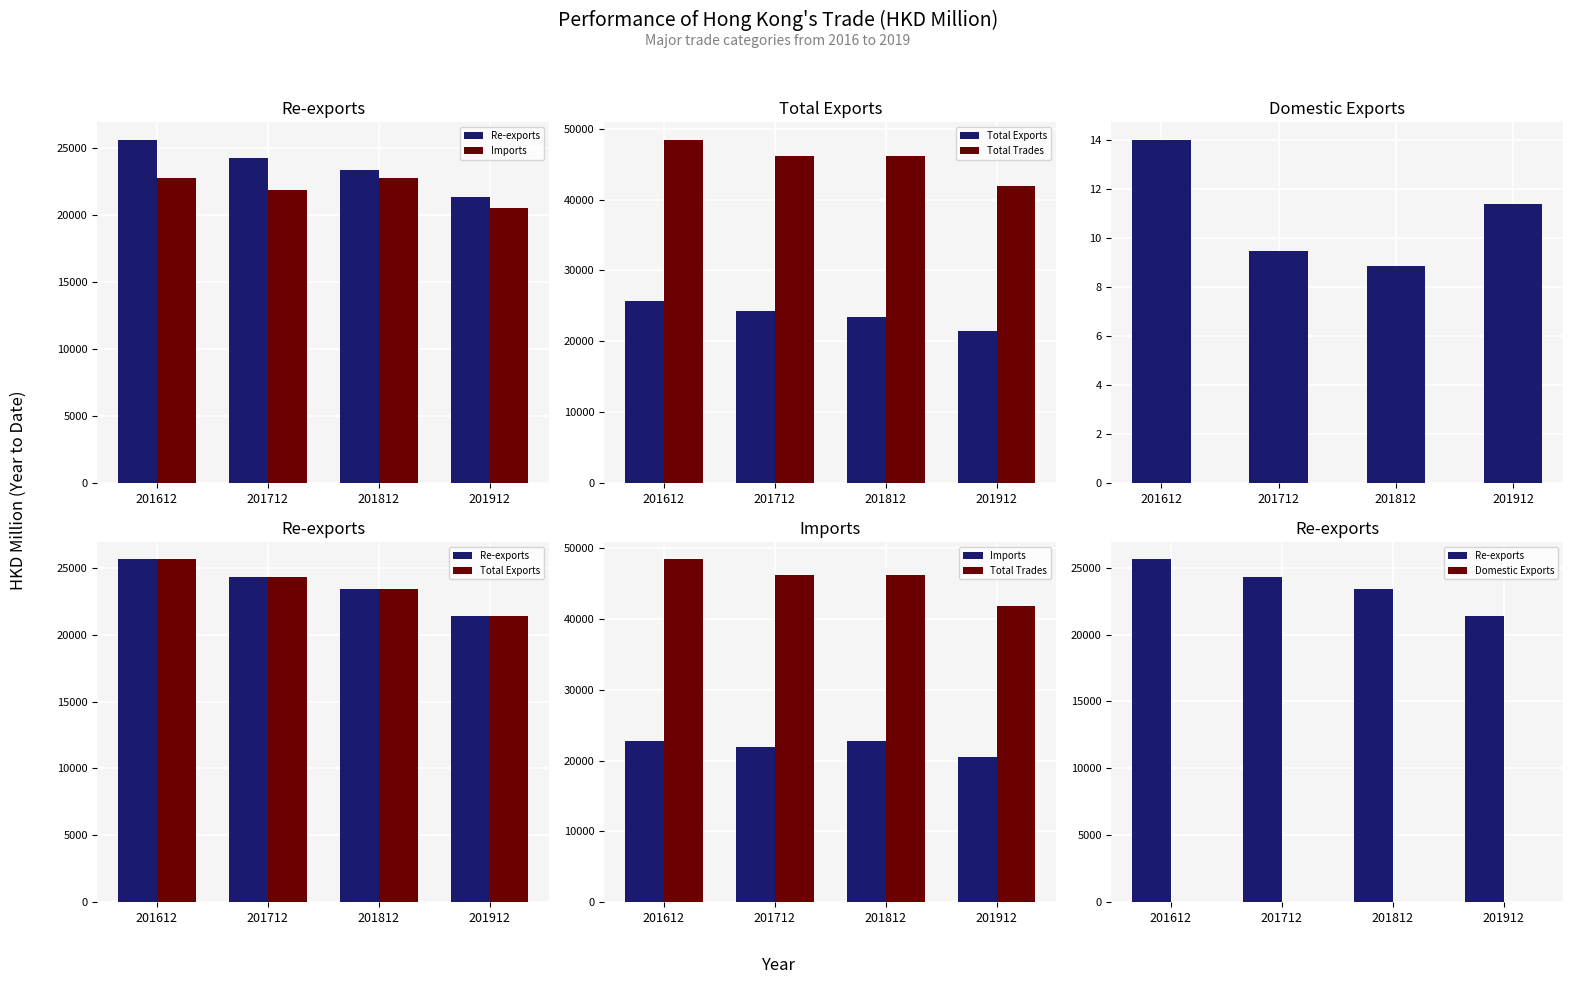

What is the greatest value displayed?

48454.0